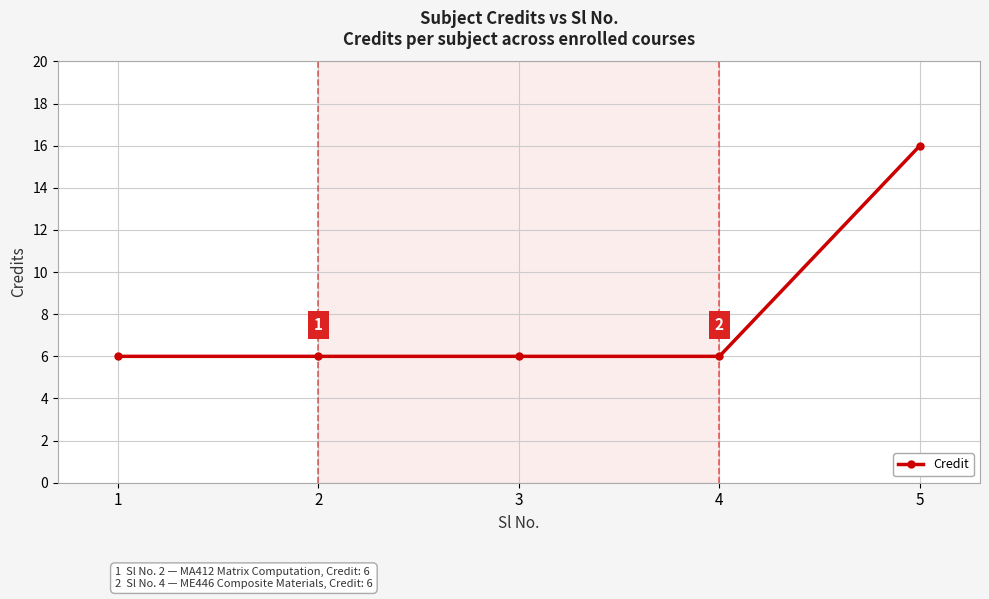

What is the value of the 4th point from the left?

6